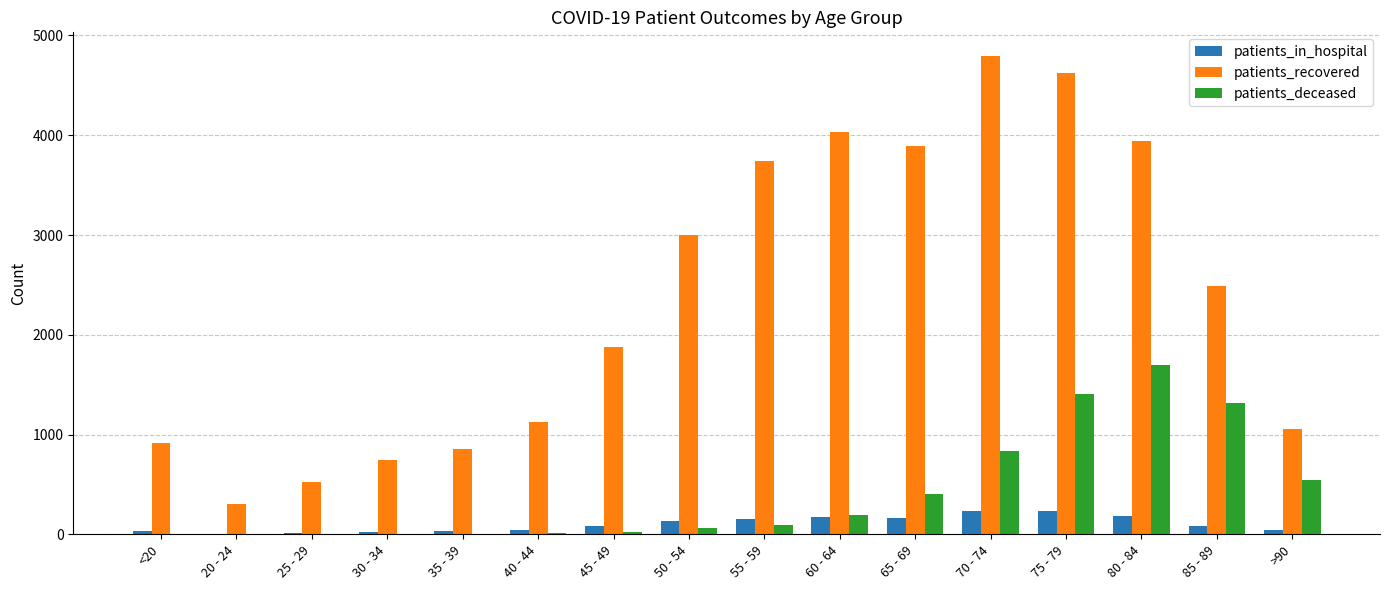

Is the value of patients_recovered at 85 - 89 greater than the value of patients_deceased at 55 - 59?

Yes